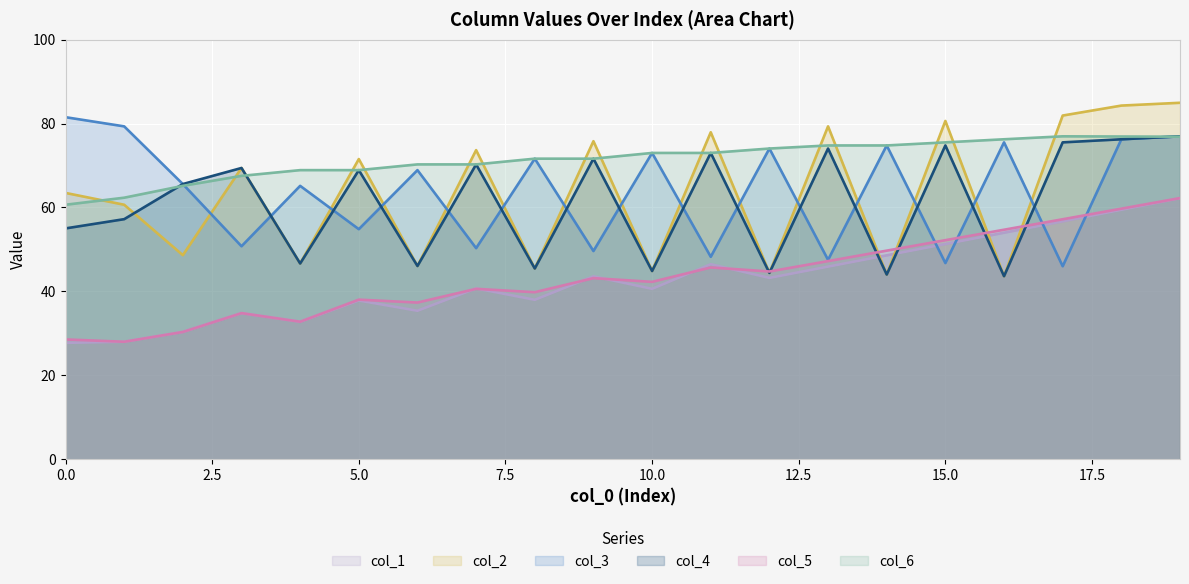

Is it true that col_4 equals 18.9 at 0.0?

False